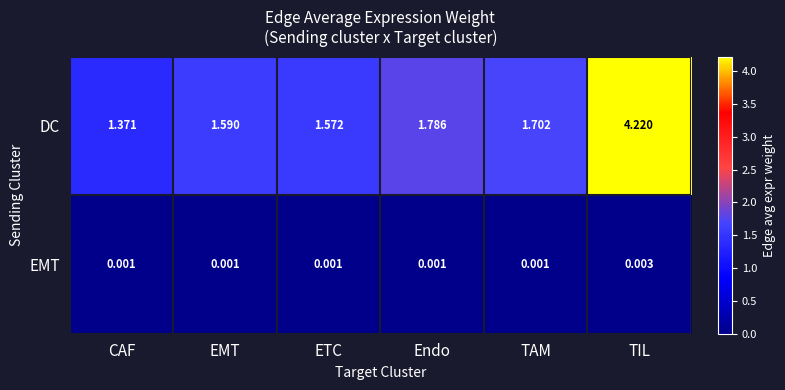

What is the greatest value displayed?

4.2